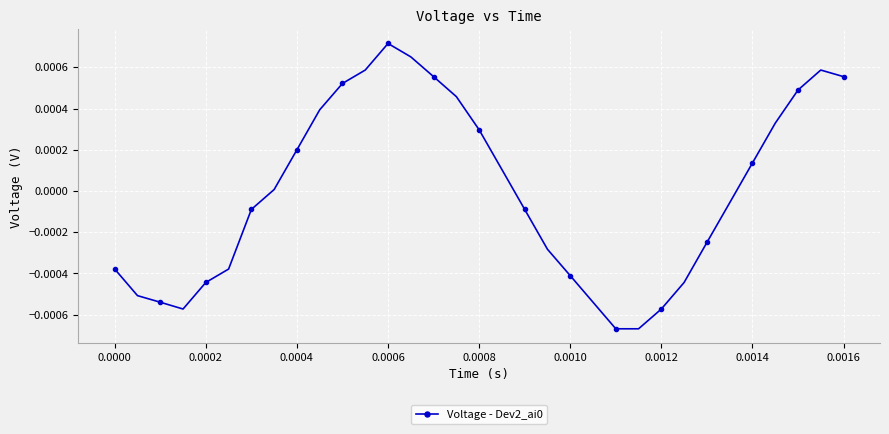

How many points are higher than both their immediate neighbors (excluding endpoints)?

2